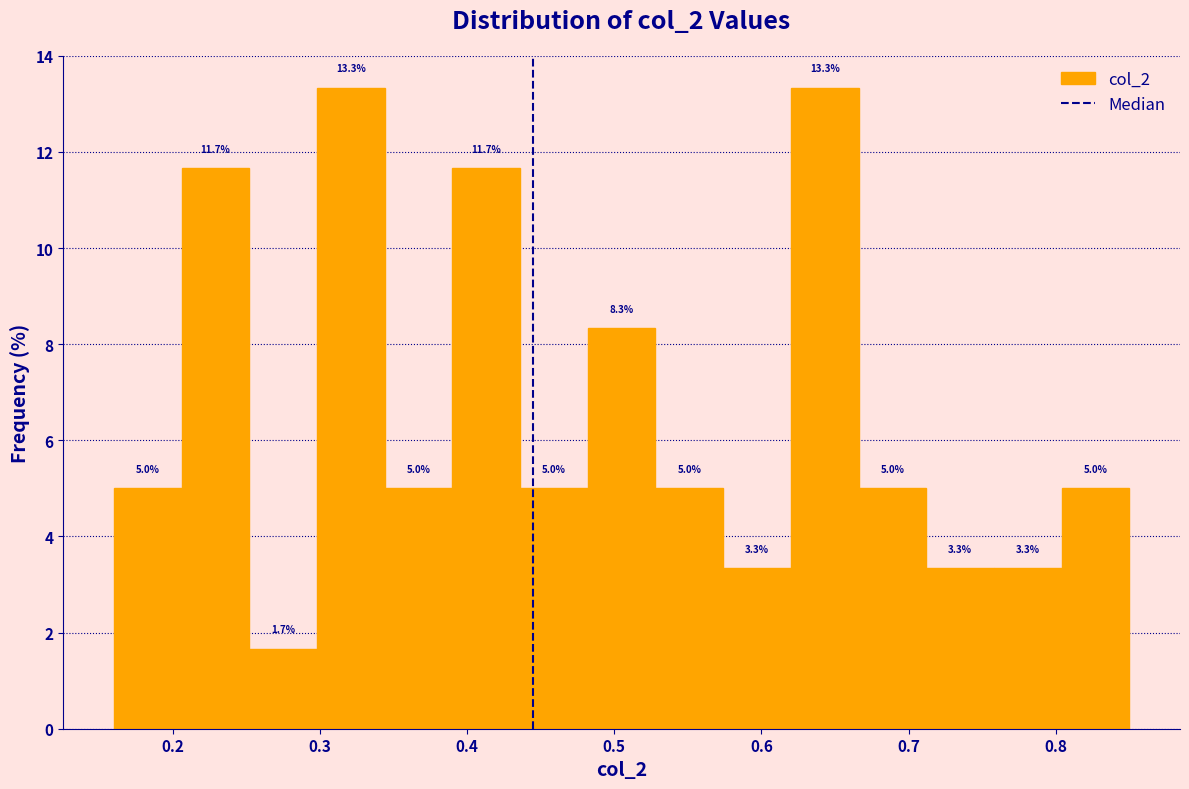

Reading left to right, list every bar in this chart as the range it spans on the x-axis followed by its height. The bar edges are not printed on the chart, so give them approximately, as read against the axis.

0.160 to 0.206: 5.0
0.206 to 0.252: 11.7
0.252 to 0.298: 1.7
0.298 to 0.344: 13.3
0.344 to 0.390: 5.0
0.390 to 0.436: 11.7
0.436 to 0.482: 5.0
0.482 to 0.528: 8.3
0.528 to 0.574: 5.0
0.574 to 0.620: 3.3
0.620 to 0.666: 13.3
0.666 to 0.712: 5.0
0.712 to 0.758: 3.3
0.758 to 0.804: 3.3
0.804 to 0.850: 5.0